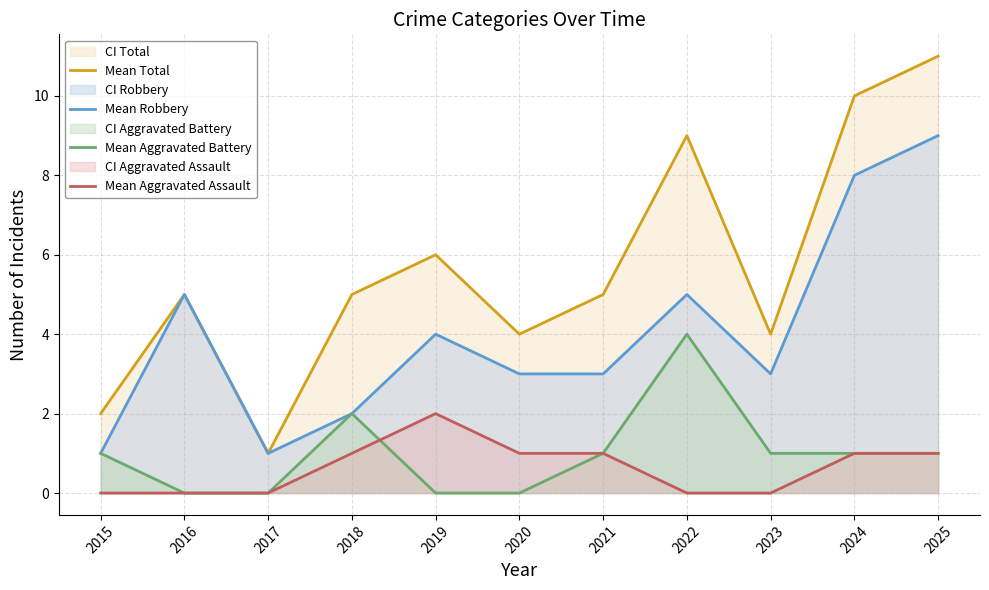

Reading left to right, what are all the values shown in this chart?

Mean Total: 2015=2	2016=5	2017=1	2018=5	2019=6	2020=4	2021=5	2022=9	2023=4	2024=10	2025=11
Mean Robbery: 2015=1	2016=5	2017=1	2018=2	2019=4	2020=3	2021=3	2022=5	2023=3	2024=8	2025=9
Mean Aggravated Battery: 2015=1	2016=0	2017=0	2018=2	2019=0	2020=0	2021=1	2022=4	2023=1	2024=1	2025=1
Mean Aggravated Assault: 2015=0	2016=0	2017=0	2018=1	2019=2	2020=1	2021=1	2022=0	2023=0	2024=1	2025=1